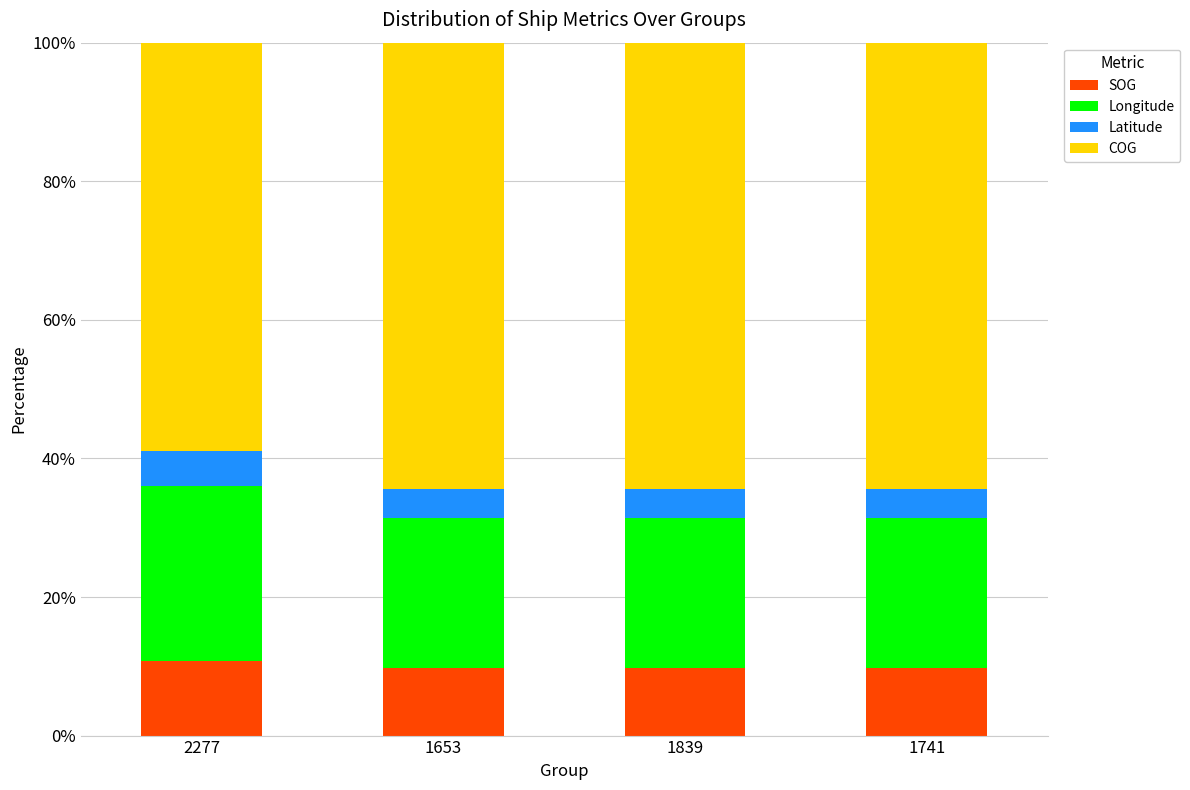

Reading left to right, transcribe the values for SOG.

10.8	9.7	9.7	9.7